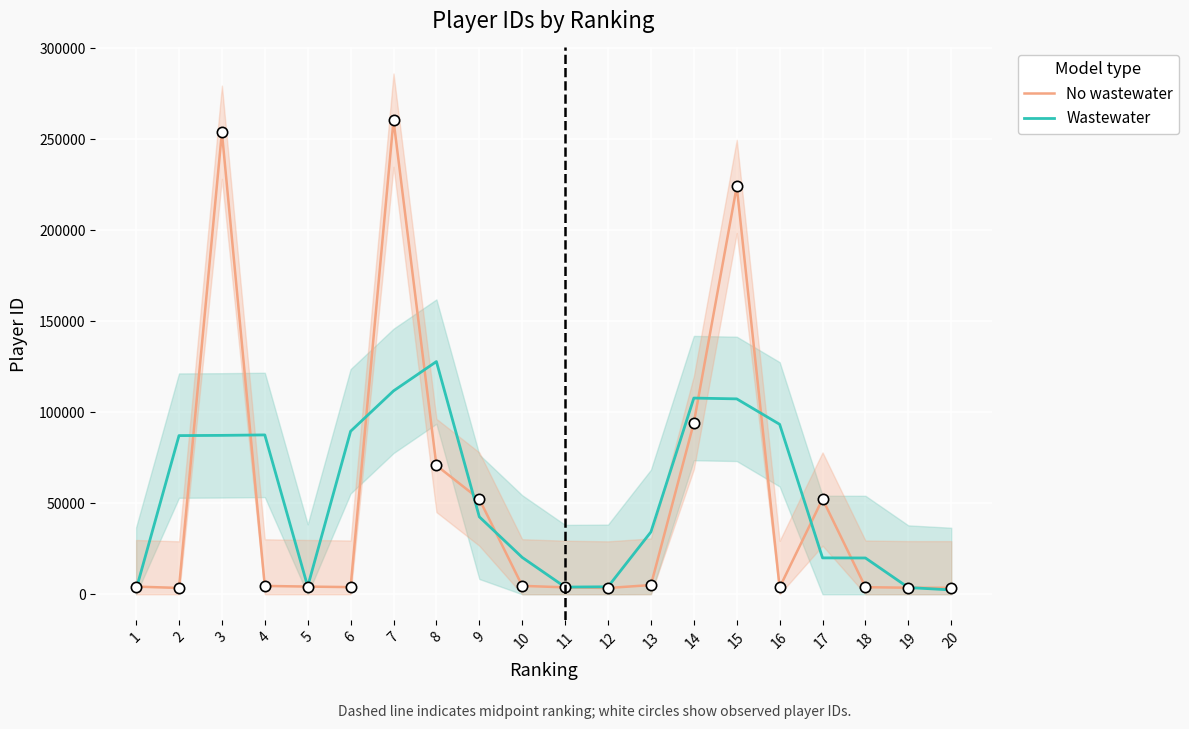

At which category is the sum across all series the highest?

7